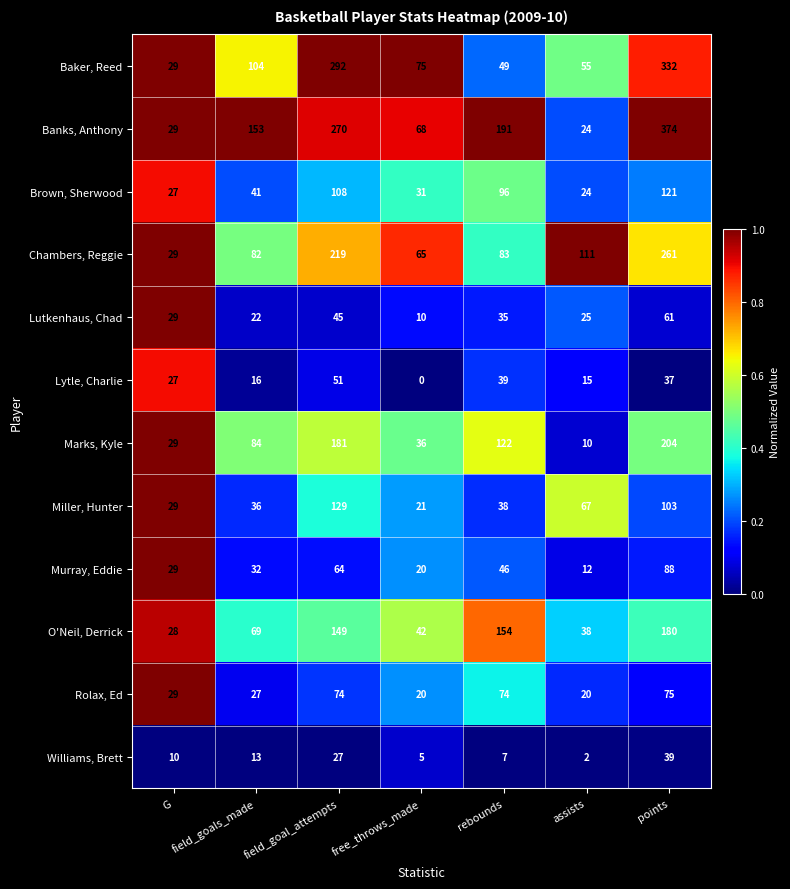

List the series in order of their peak value, lowest first.

Williams, Brett, Lytle, Charlie, Lutkenhaus, Chad, Rolax, Ed, Murray, Eddie, Brown, Sherwood, Miller, Hunter, O'Neil, Derrick, Marks, Kyle, Chambers, Reggie, Baker, Reed, Banks, Anthony